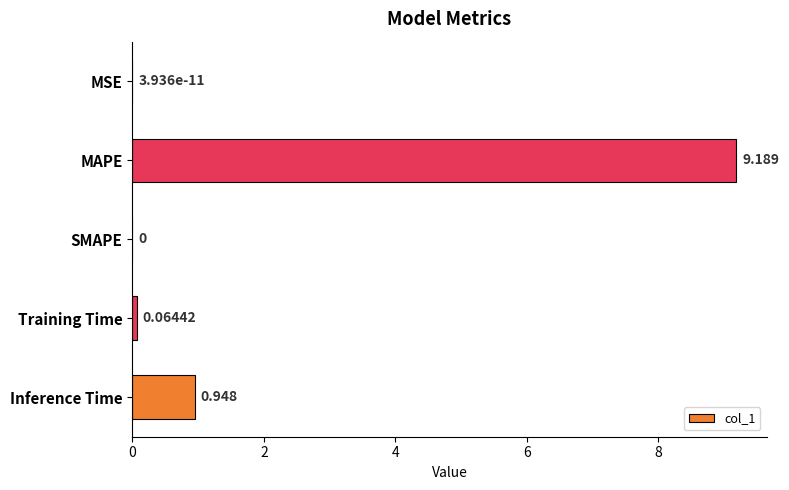

Are the bars horizontal?

Yes